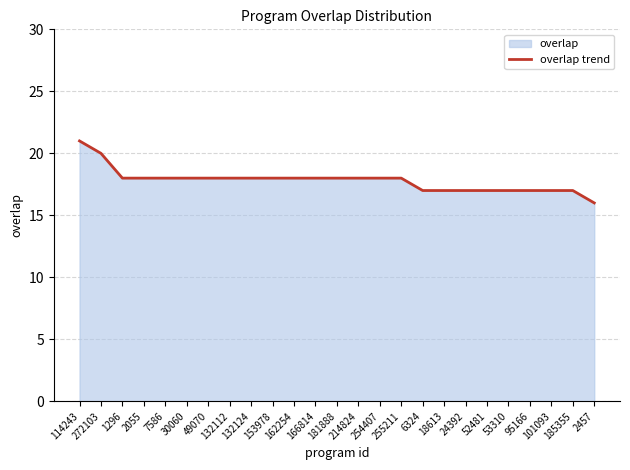

What is the difference between the maximum and minimum values?

5